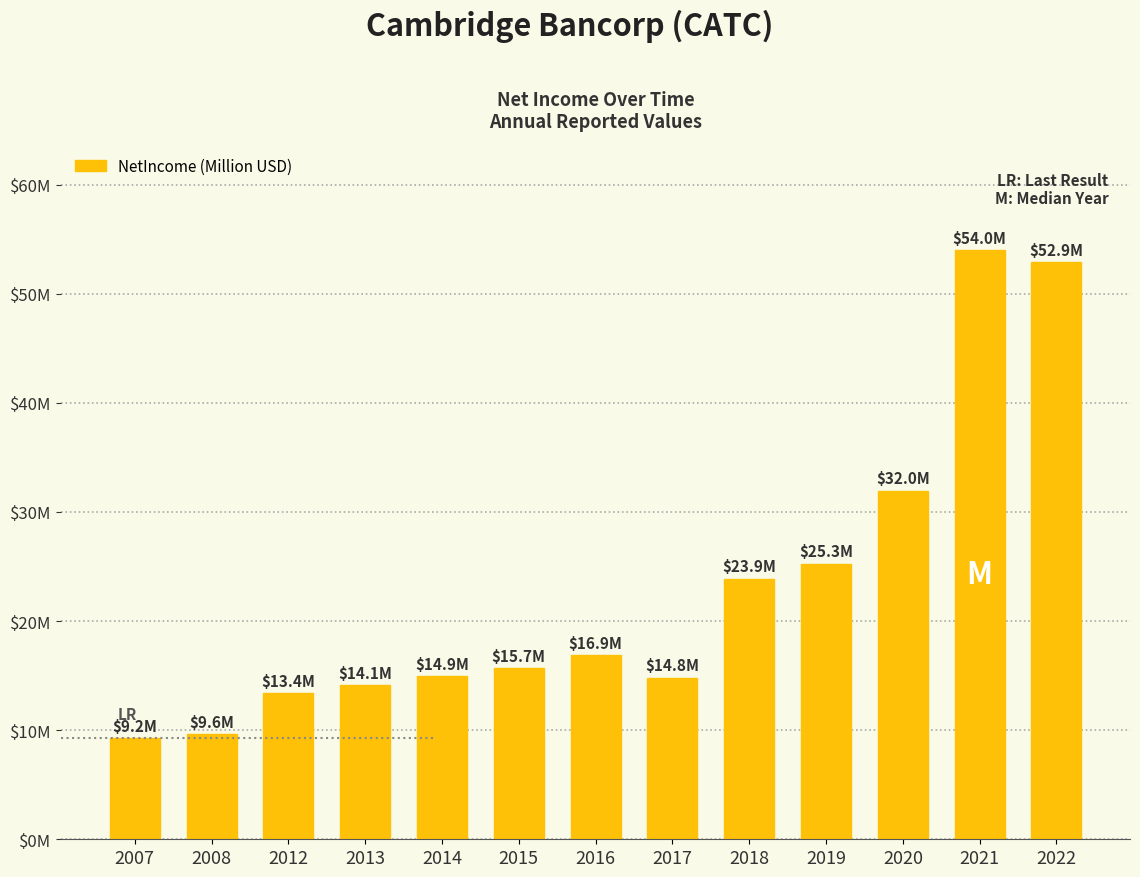

True or false: the data shows 7.3 at 2020.

False